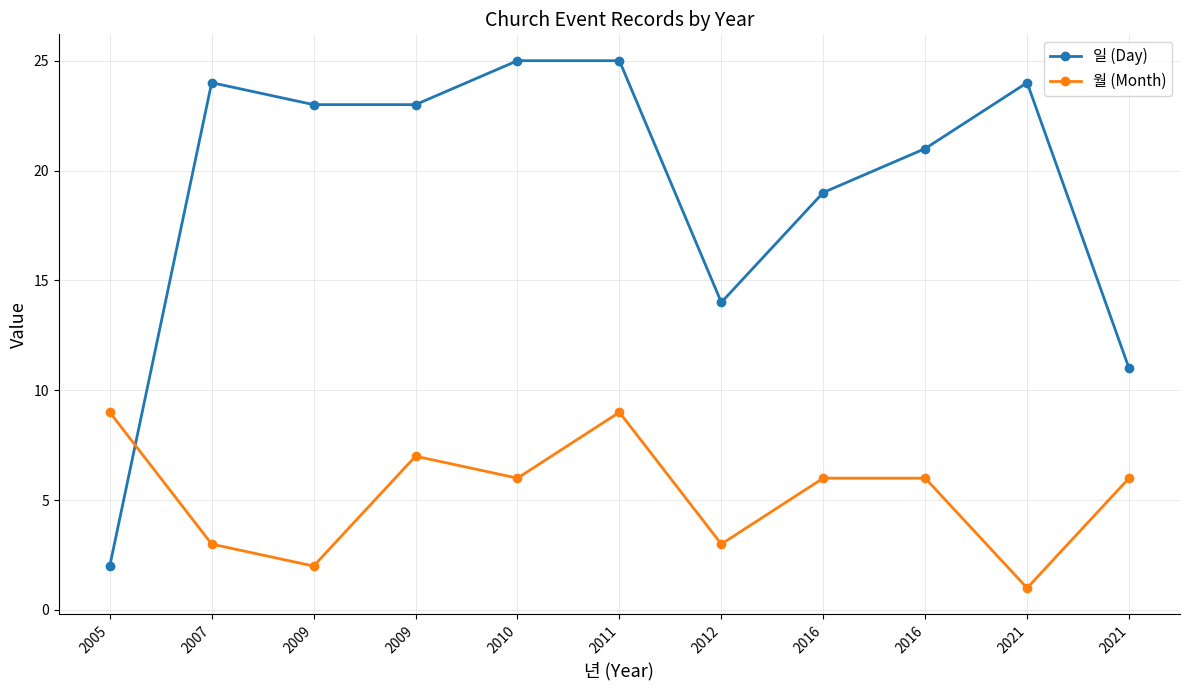

Where do 일 (Day) and 월 (Month) first cross each other?

2005 and 2007